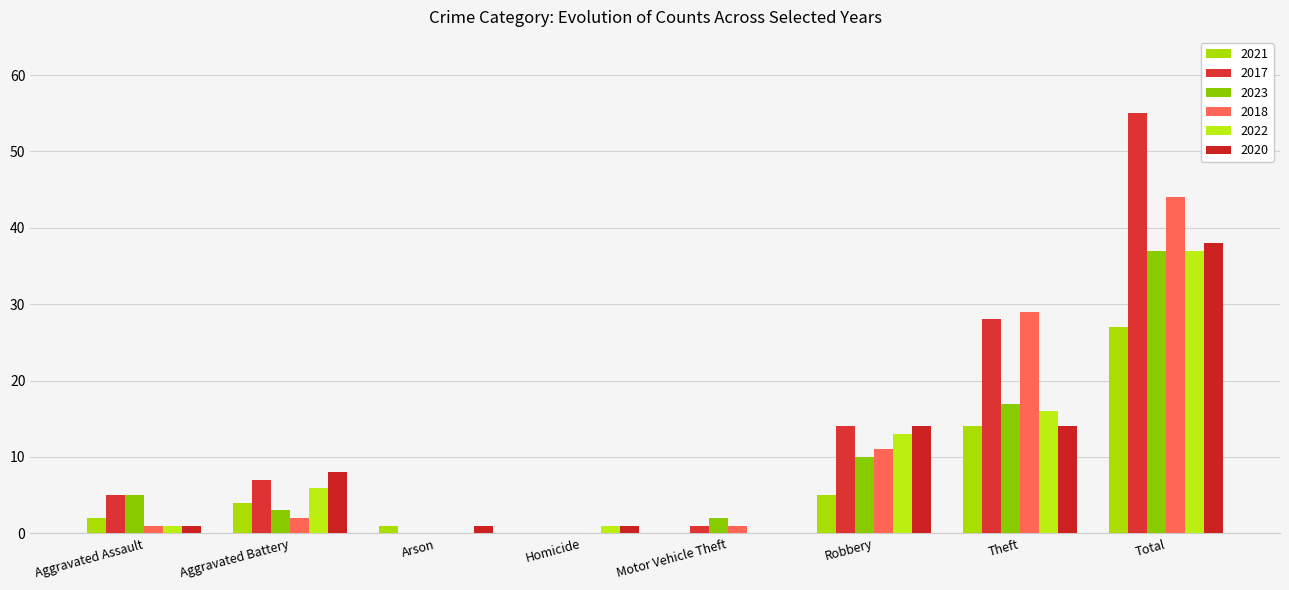

Reading left to right, extract all data points from this chart.

2021: Aggravated Assault=2	Aggravated Battery=4	Arson=1	Homicide=0	Motor Vehicle Theft=0	Robbery=5	Theft=14	Total=27
2017: Aggravated Assault=5	Aggravated Battery=7	Arson=0	Homicide=0	Motor Vehicle Theft=1	Robbery=14	Theft=28	Total=55
2023: Aggravated Assault=5	Aggravated Battery=3	Arson=0	Homicide=0	Motor Vehicle Theft=2	Robbery=10	Theft=17	Total=37
2018: Aggravated Assault=1	Aggravated Battery=2	Arson=0	Homicide=0	Motor Vehicle Theft=1	Robbery=11	Theft=29	Total=44
2022: Aggravated Assault=1	Aggravated Battery=6	Arson=0	Homicide=1	Motor Vehicle Theft=0	Robbery=13	Theft=16	Total=37
2020: Aggravated Assault=1	Aggravated Battery=8	Arson=1	Homicide=1	Motor Vehicle Theft=0	Robbery=14	Theft=14	Total=38